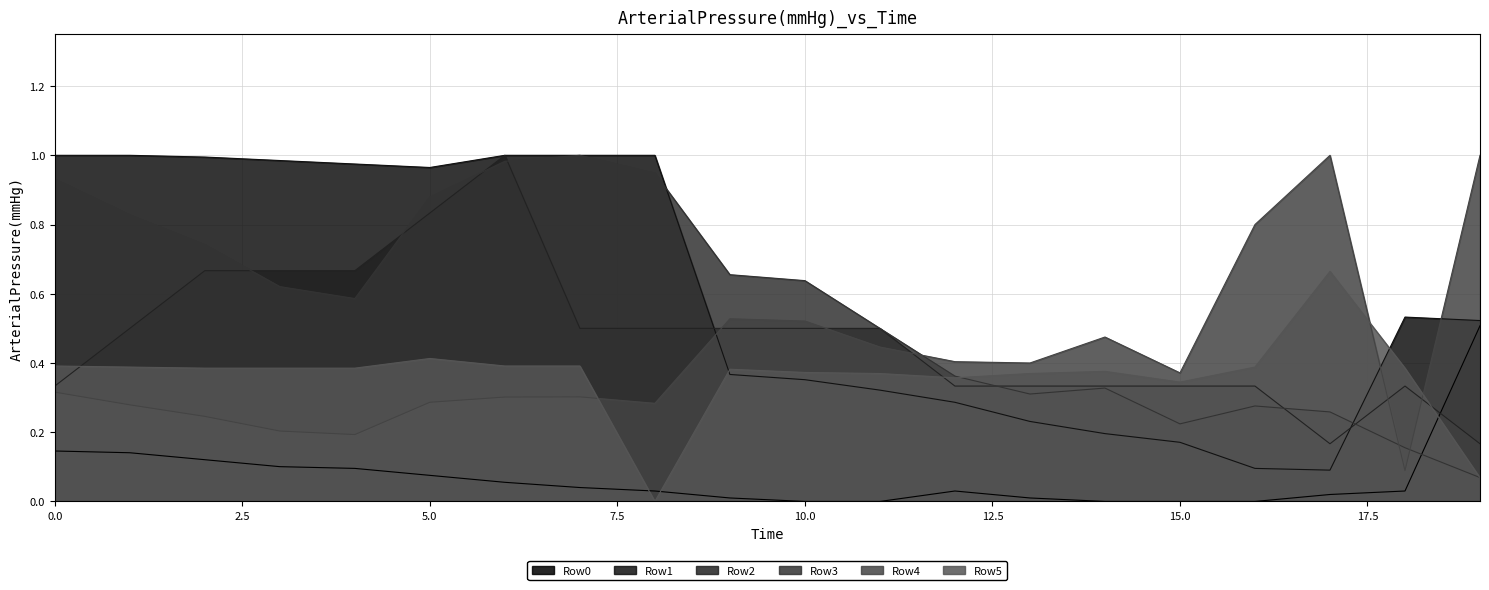

How many lines are shown in the chart?

6